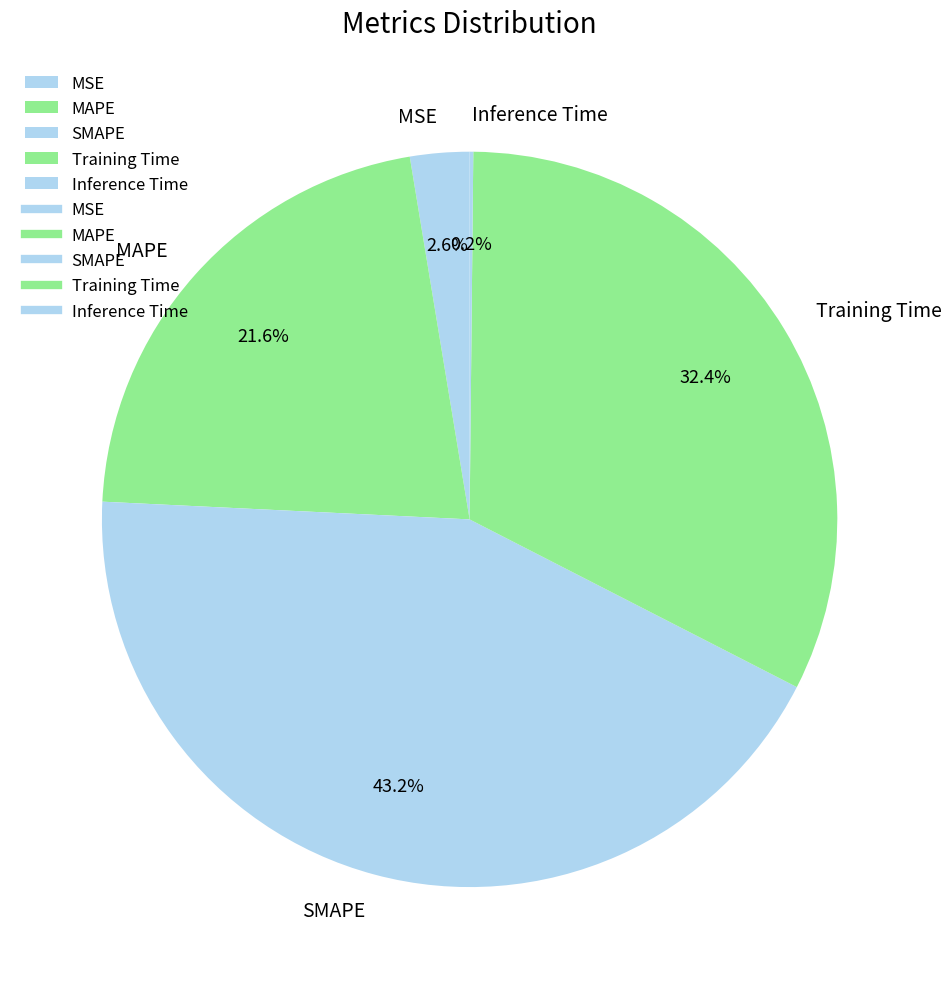

Which slice is the largest?

SMAPE